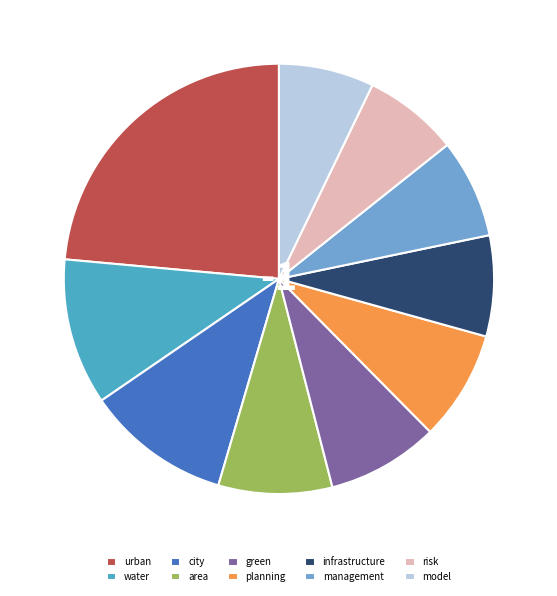

Which category has the biggest portion of the pie?

urban